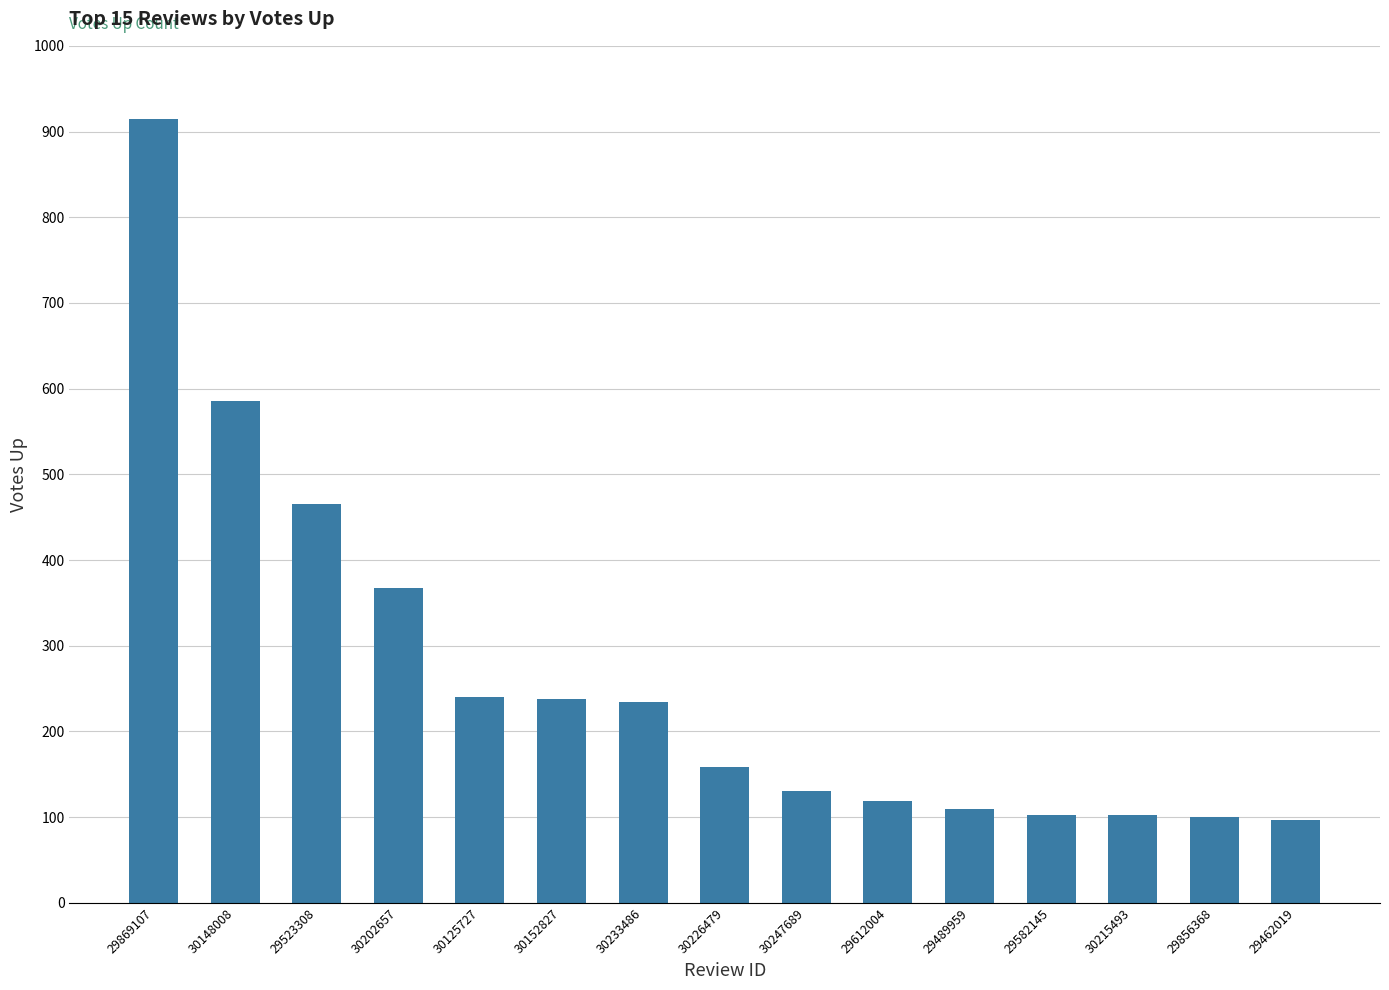

What is the ratio of the value at 29523308 to the value at 30125727?

1.9